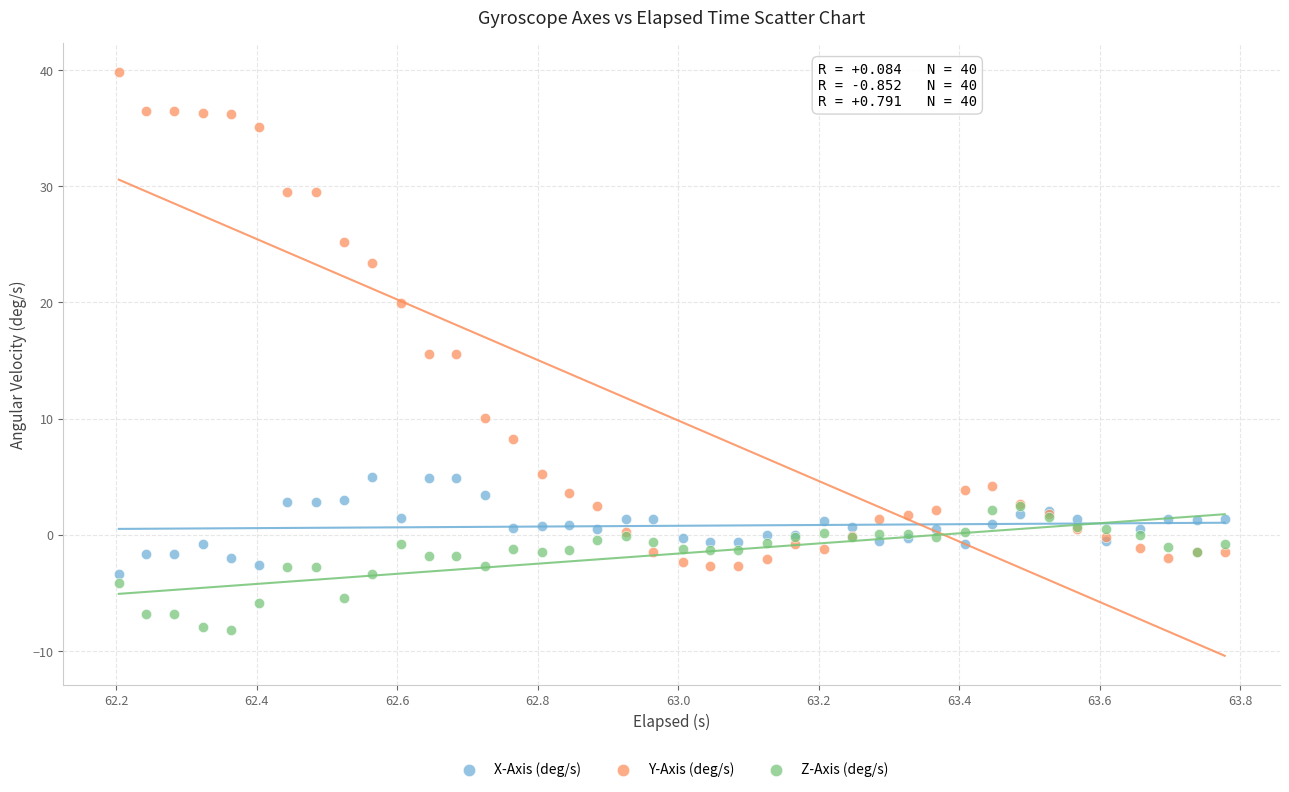

Which series has the largest Y range (max minus min)?

Y-Axis (deg/s)